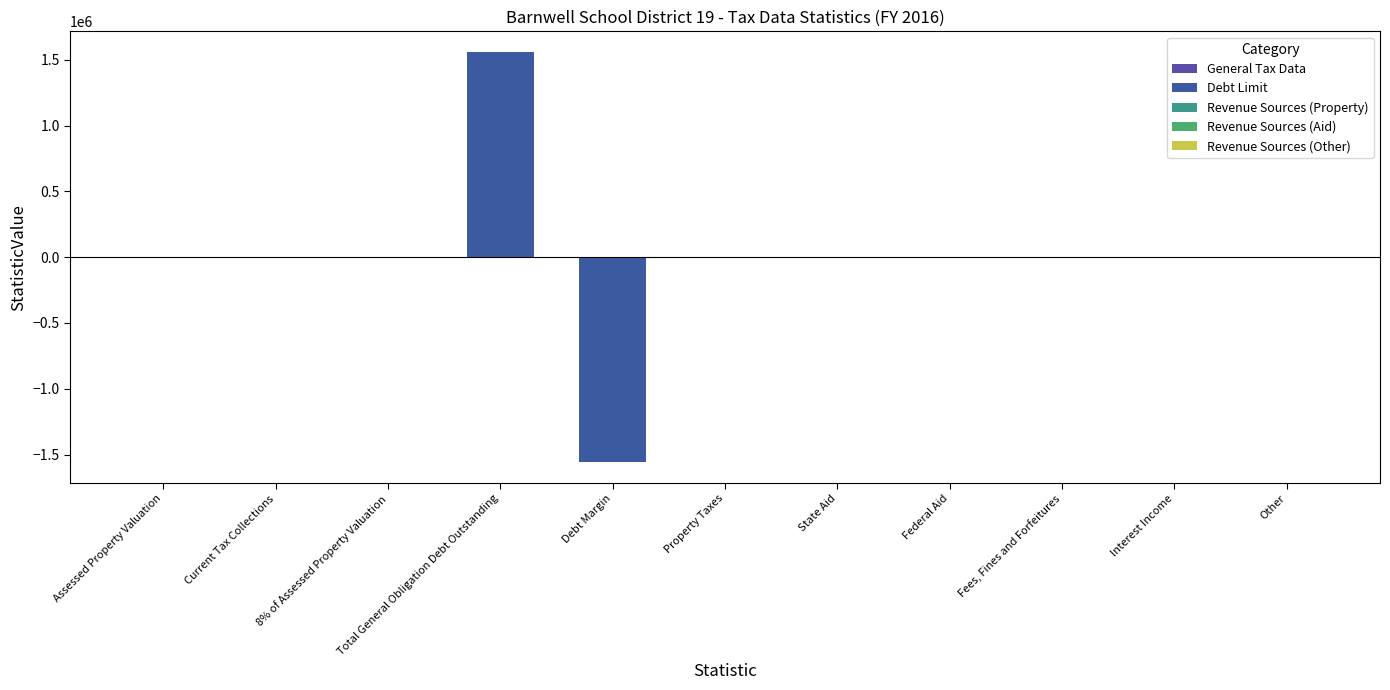

Is it true that the value at Interest Income is 0?

True